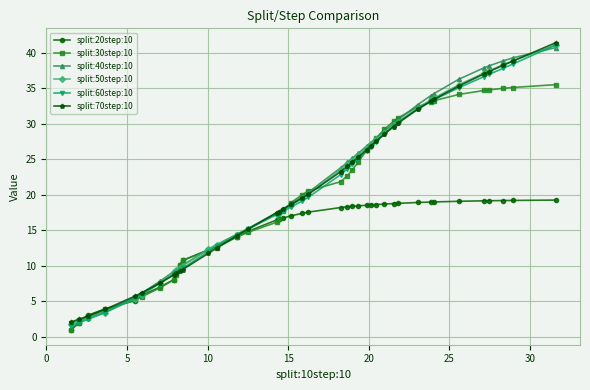

What is the minimum value for split:30step:10?

0.9